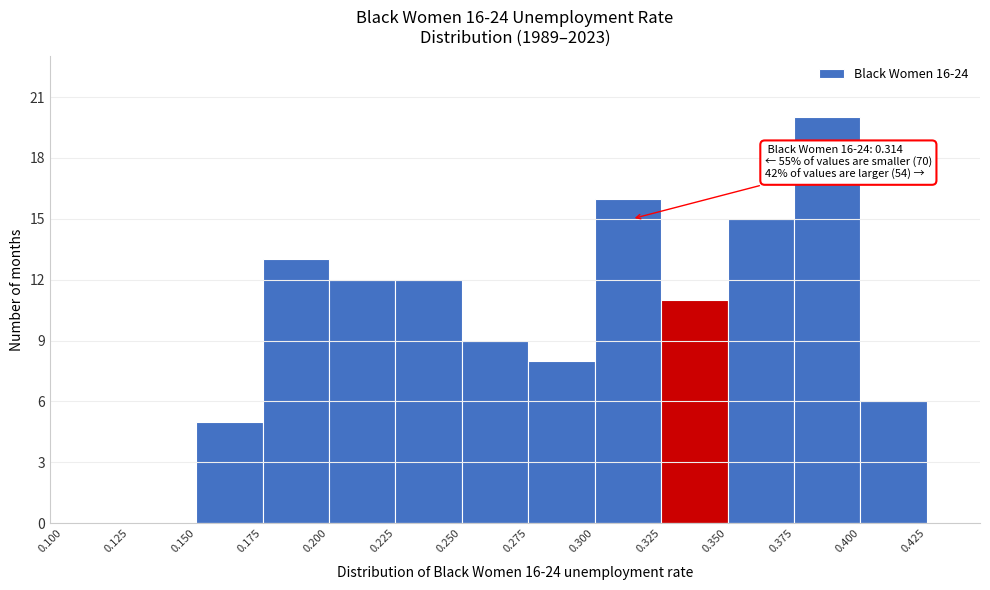

Over which range of the x-axis is the bar tallest?

0.375 to 0.400